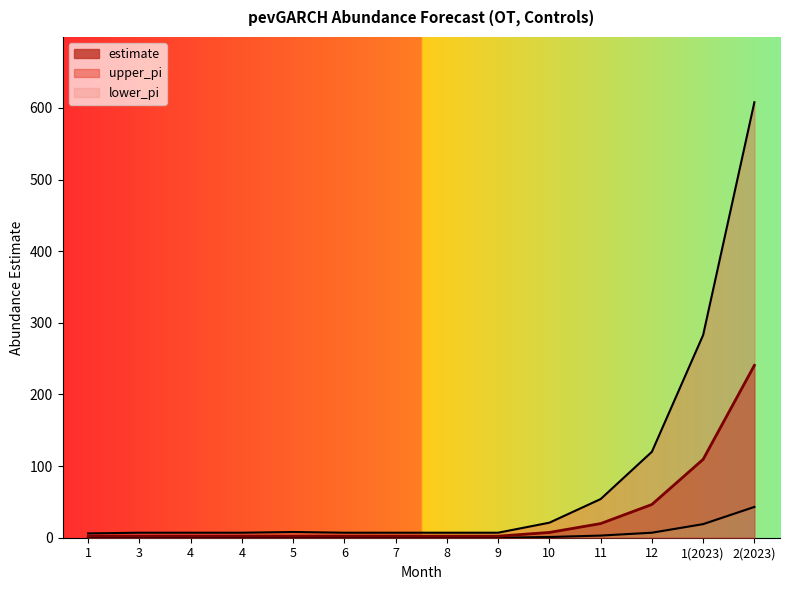

What is the sum of the estimate values at 10 and 4?

9.5